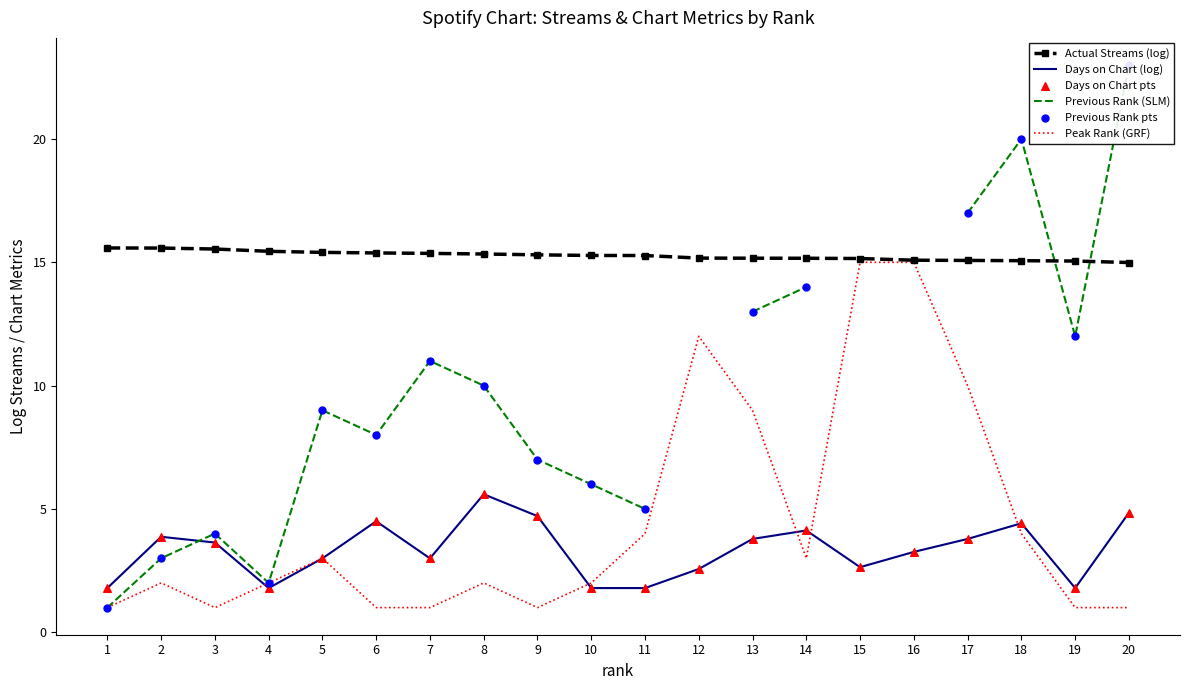

Is the value of Days on Chart pts at 12 greater than the value of Actual Streams (log) at 10?

No